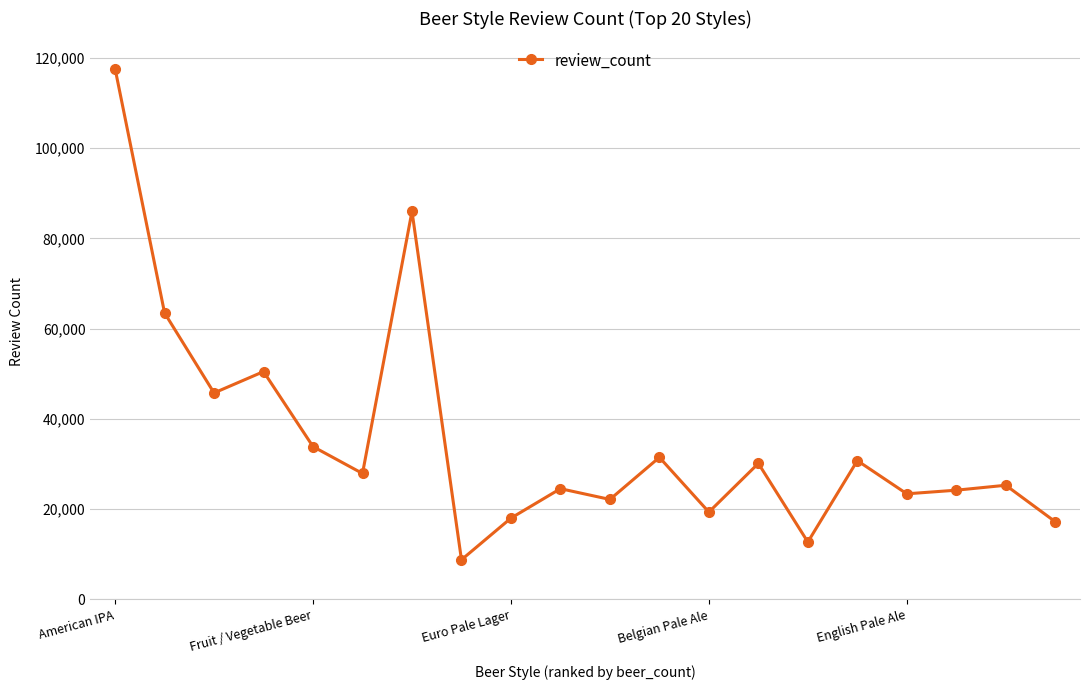

What is the value of the 14th point from the left?

30140